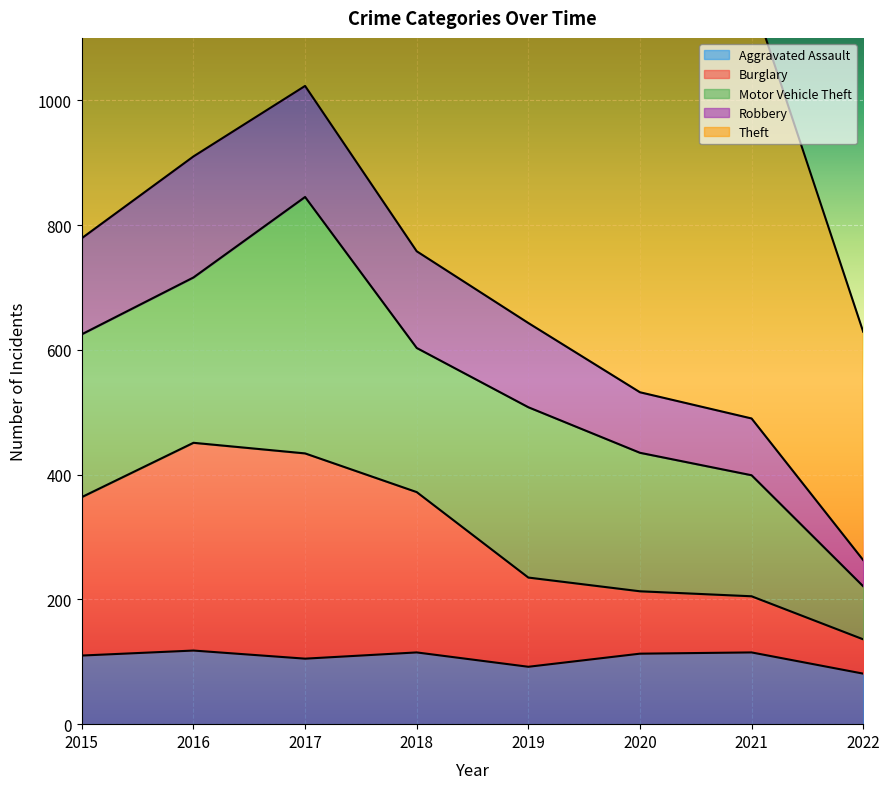

Is it true that Aggravated Assault equals 22 at 2017?

False